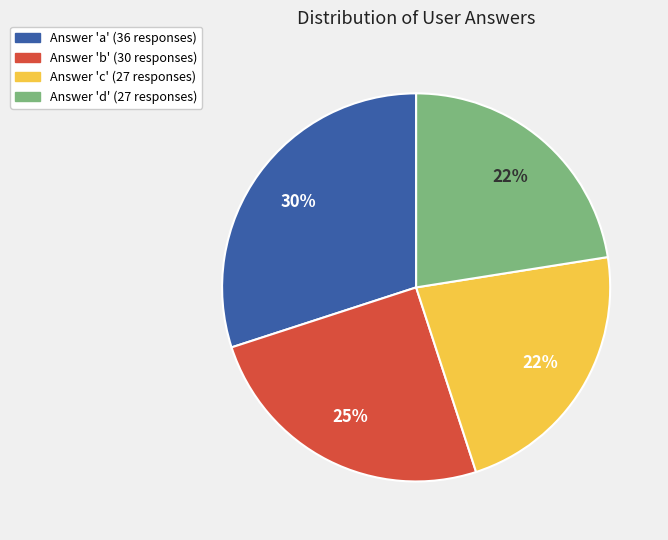

To the nearest percent, what is the average slice percentage?

25%